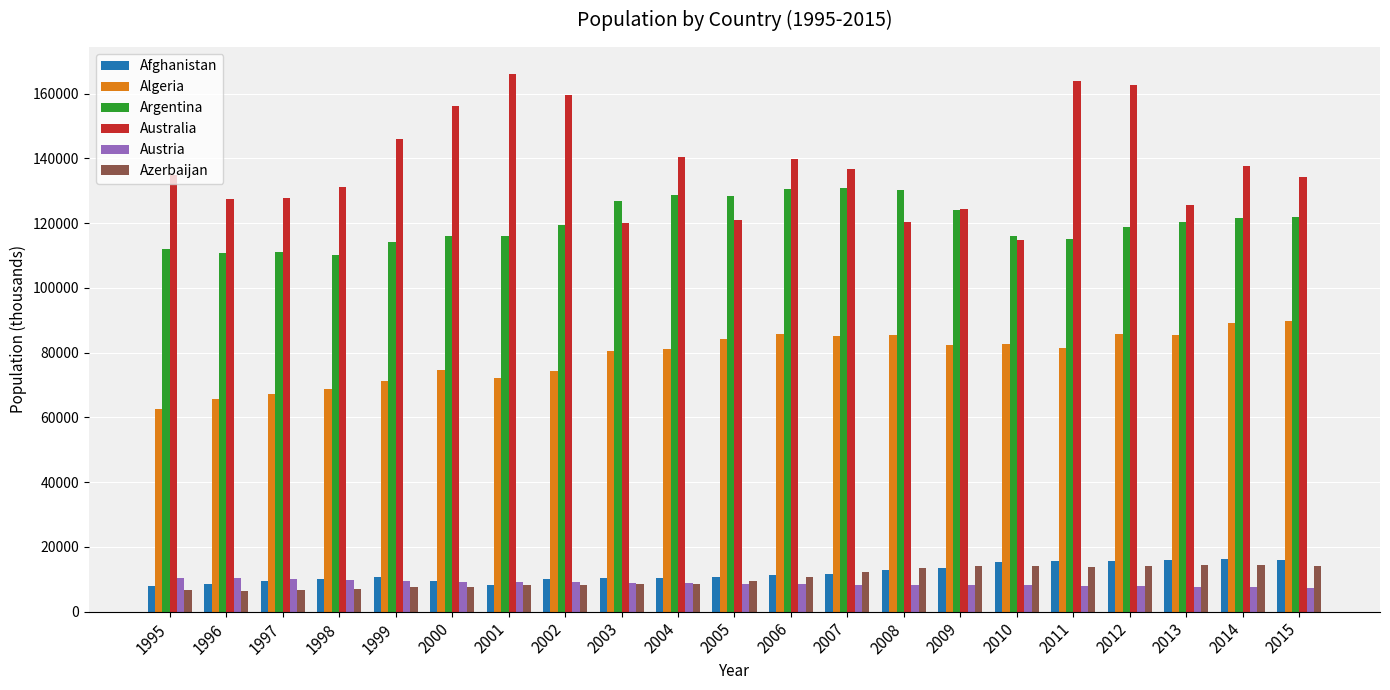

At which label is Algeria closest to 76039?

2000